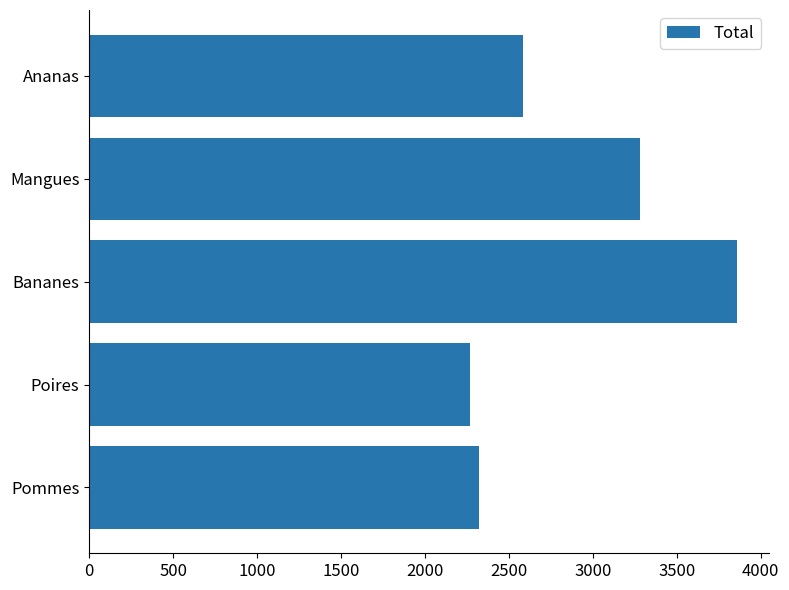

Reading top to bottom, extract all data points from this chart.

Ananas=2586	Mangues=3279	Bananes=3860	Poires=2269	Pommes=2320